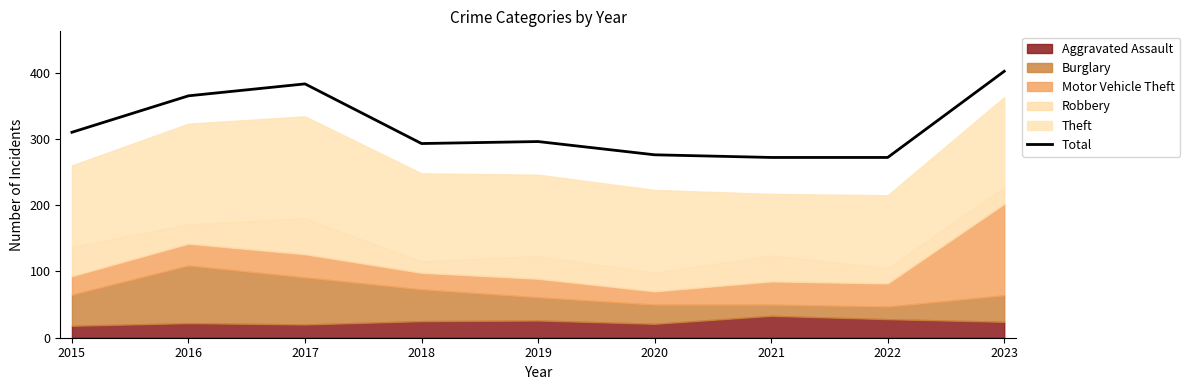

What is the maximum value for Total?

402